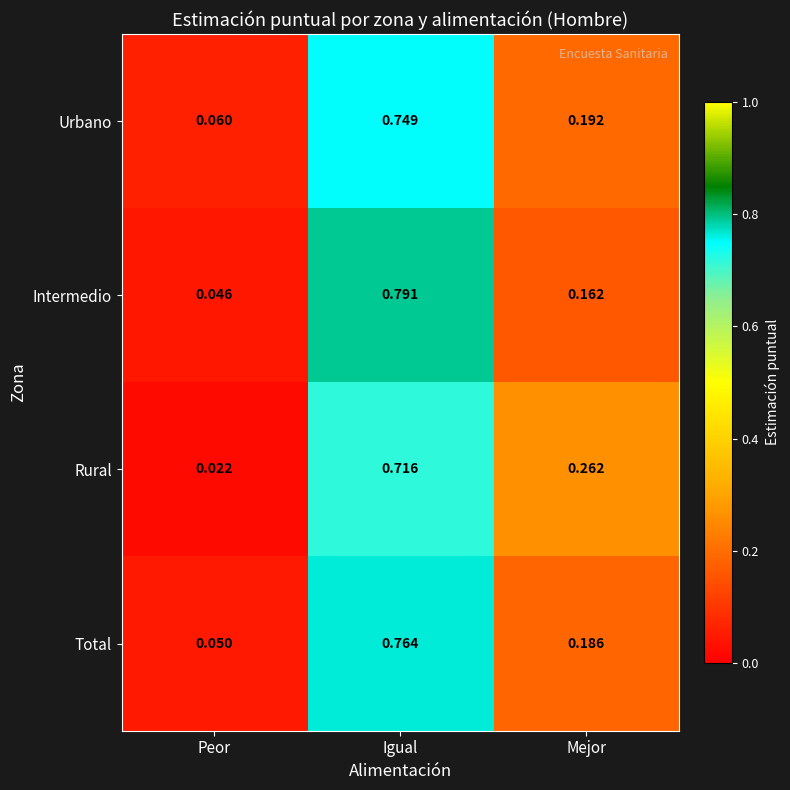

At which category is the sum across all series the highest?

Igual